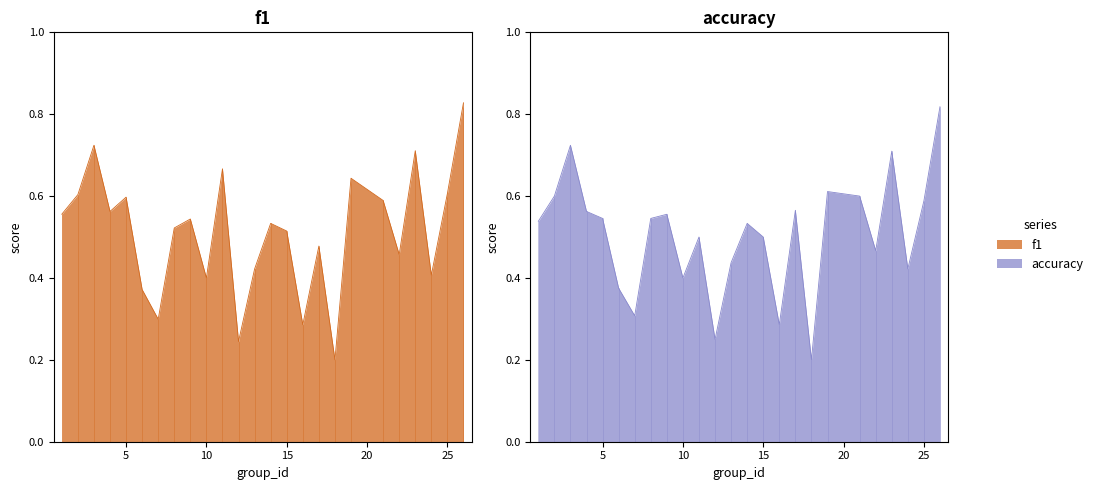

Rank the series at 5 from highest to lowest value.

f1, accuracy